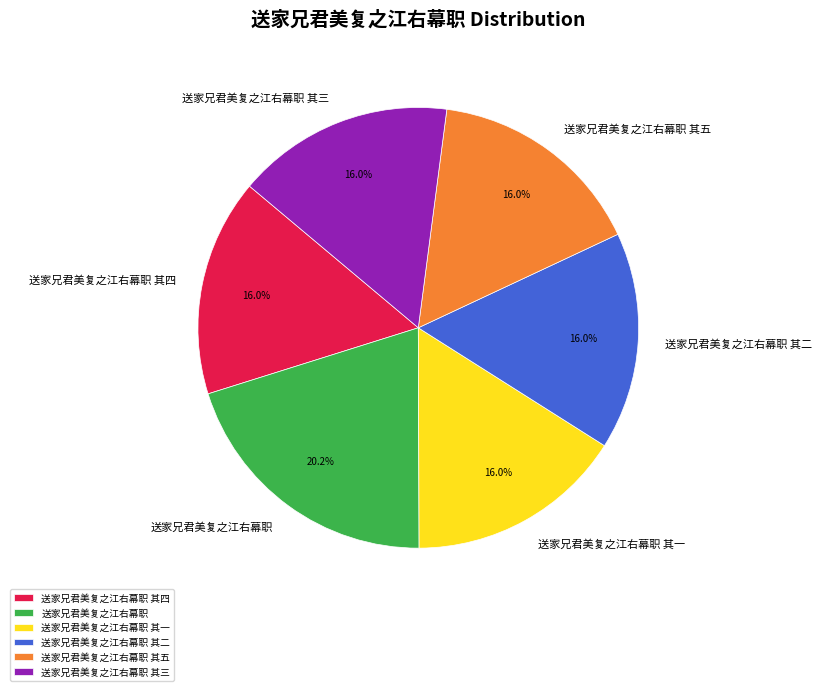

To the nearest percent, what is the difference between the largest and smallest slice percentages?

4%